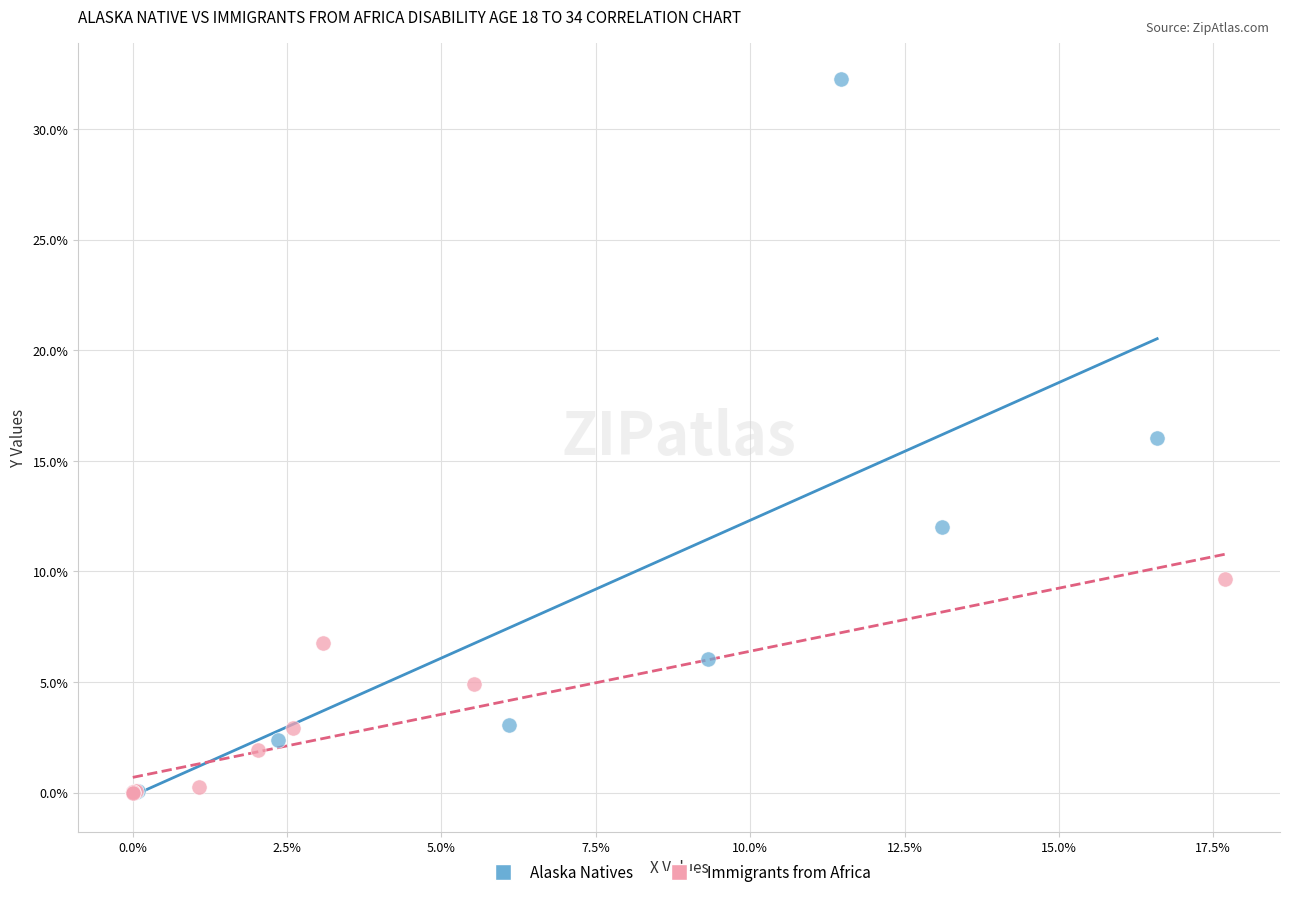

Which series has the widest spread of Y values?

Alaska Natives